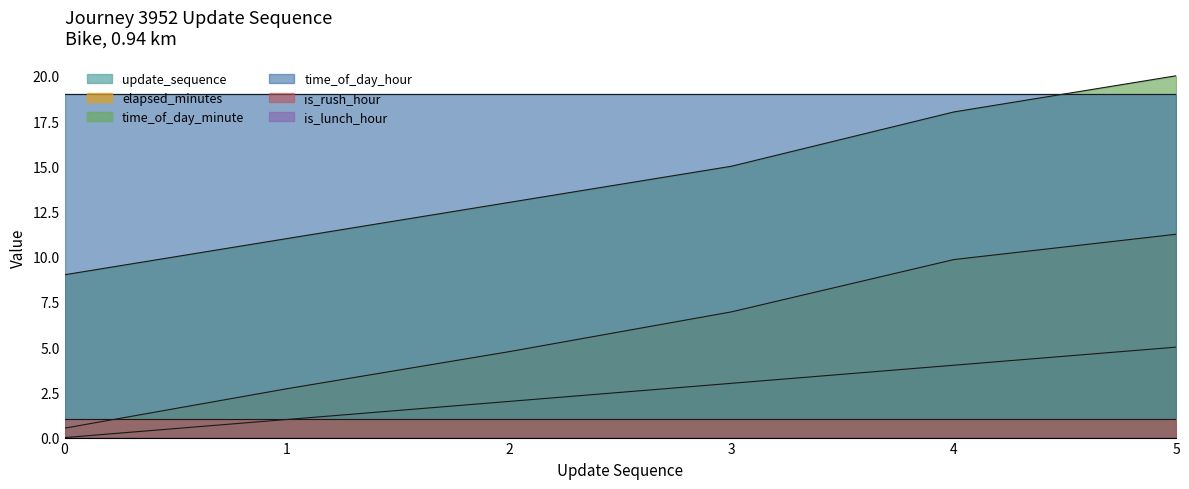

Between 0 and 3, which is larger?

3